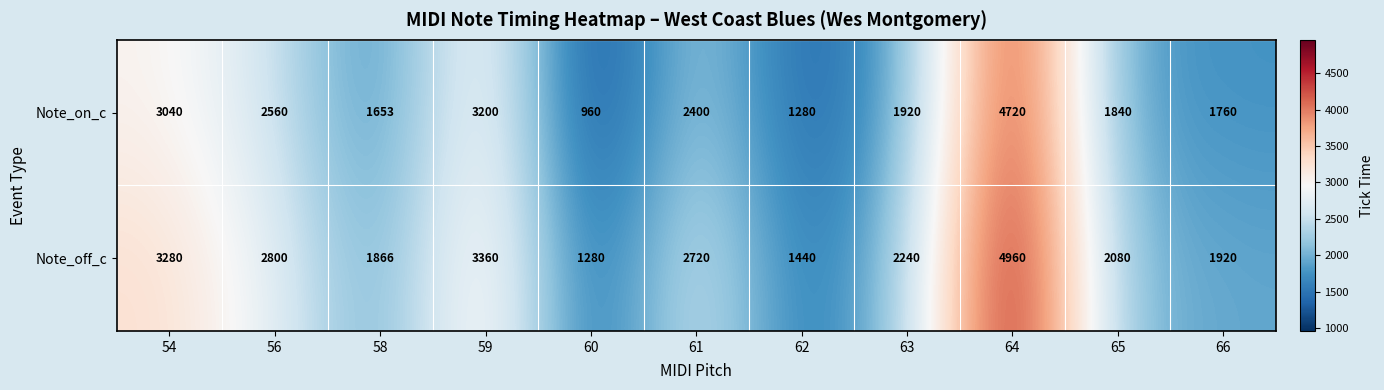

What is the minimum value shown in the chart?

960